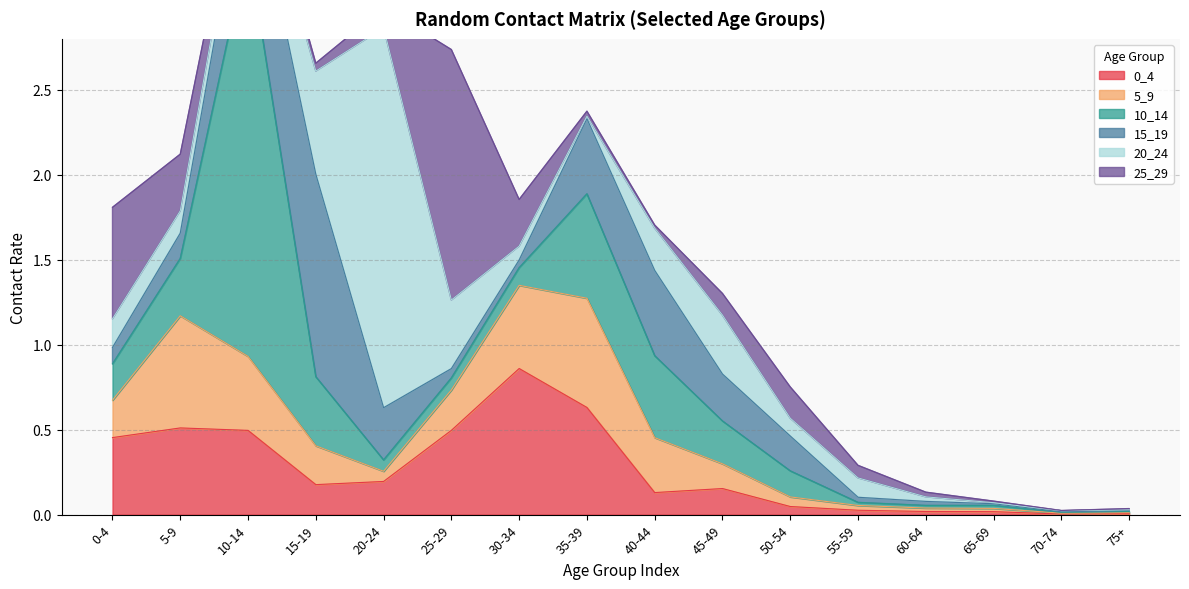

Reading left to right, extract all data points from this chart.

0_4: 0.5	0.5	0.5	0.2	0.2	0.5	0.9	0.6	0.1	0.2	0.0	0.0	0.0	0.0	0.0	0.0
5_9: 0.2	0.7	0.4	0.2	0.1	0.2	0.5	0.6	0.3	0.1	0.1	0.0	0.0	0.0	0.0	0.0
10_14: 0.2	0.3	2.4	0.4	0.1	0.1	0.1	0.6	0.5	0.3	0.2	0.0	0.0	0.0	0.0	0.0
15_19: 0.1	0.1	0.6	1.2	0.3	0.1	0.0	0.4	0.5	0.3	0.2	0.0	0.0	0.0	0.0	0.0
20_24: 0.2	0.1	0.1	0.6	2.2	0.4	0.1	0.0	0.2	0.3	0.1	0.1	0.0	0.0	0.0	0.0
25_29: 0.7	0.3	0.1	0.0	0.1	1.5	0.3	0.0	0.0	0.1	0.2	0.1	0.0	0.0	0.0	0.0